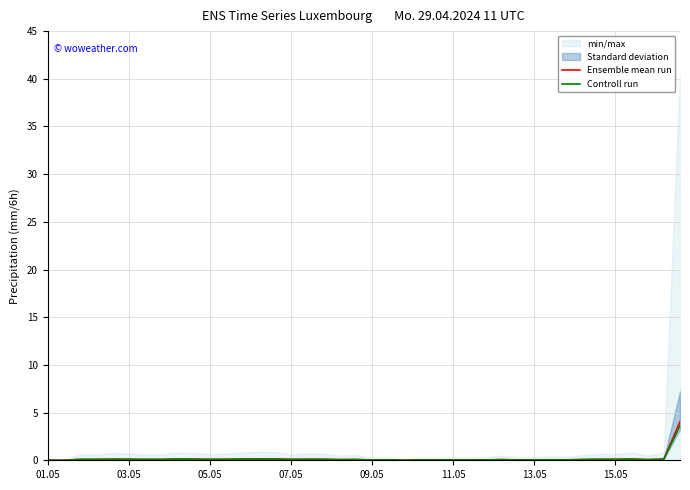

True or false: Ensemble mean run and Controll run cross at least once.

False